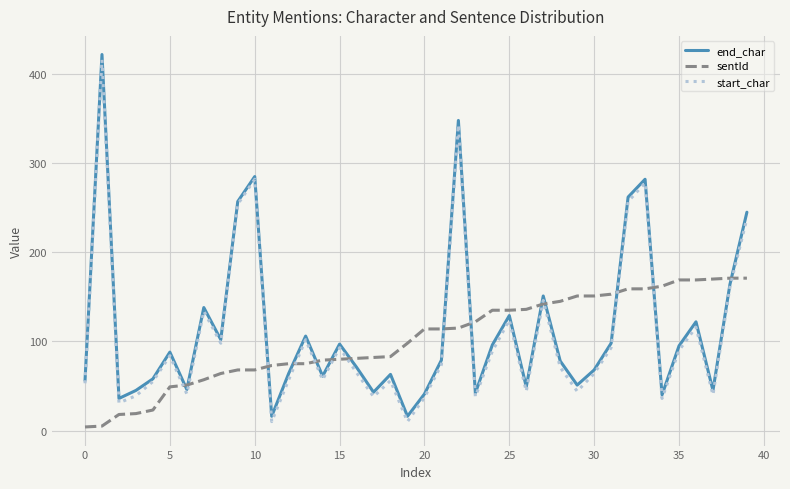

Which series ends up on top after the final intersection of end_char and sentId?

end_char